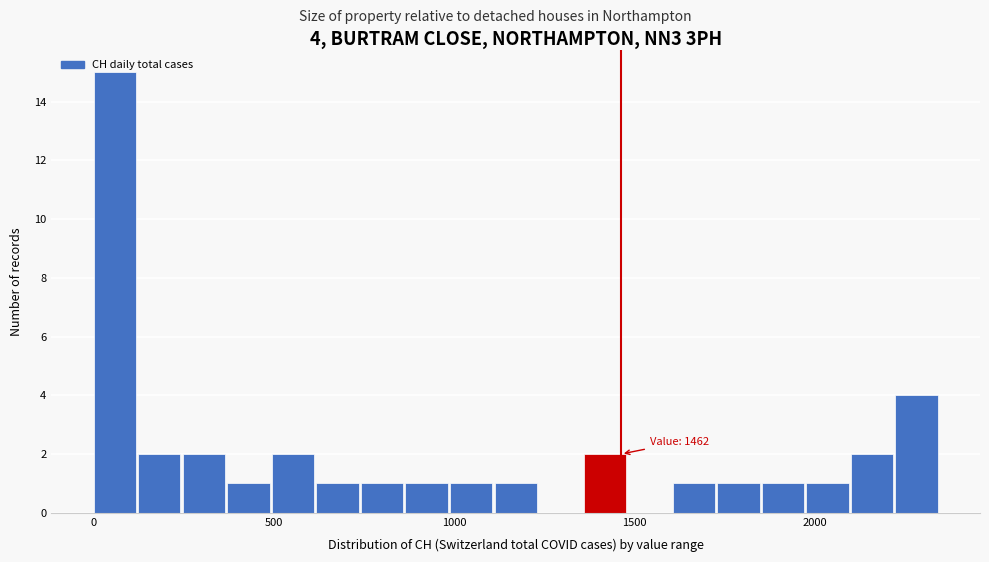

Around what value on the x-axis is the tallest bar? Give the approximate position of its centre, as read against the axis.

50